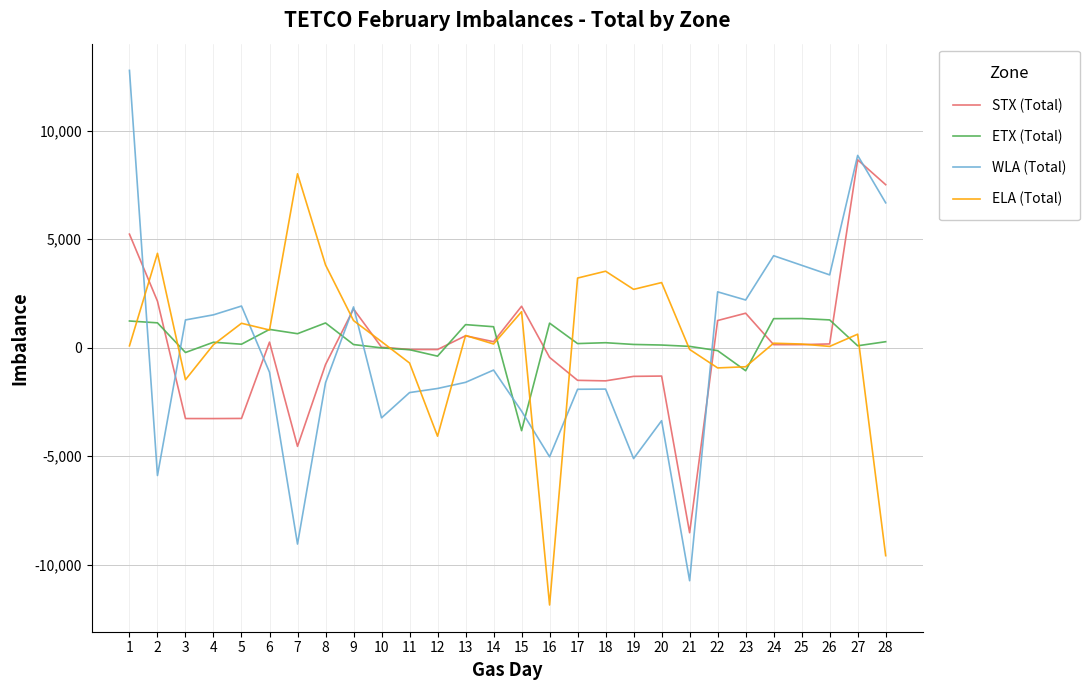

Rank the series by their maximum value, from highest to lowest.

WLA (Total), STX (Total), ELA (Total), ETX (Total)